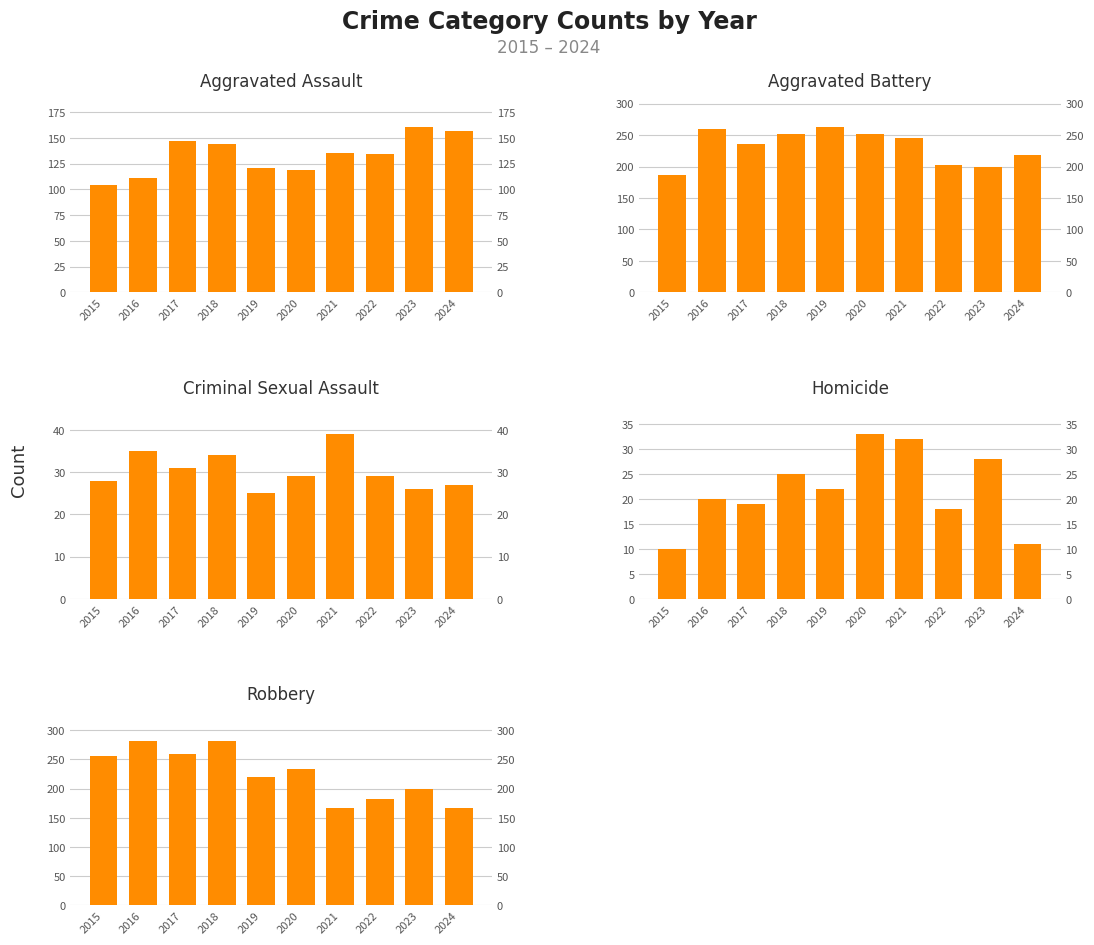

Rank the categories by Criminal Sexual Assault value from lowest to highest.

2019, 2023, 2024, 2015, 2020, 2022, 2017, 2018, 2016, 2021